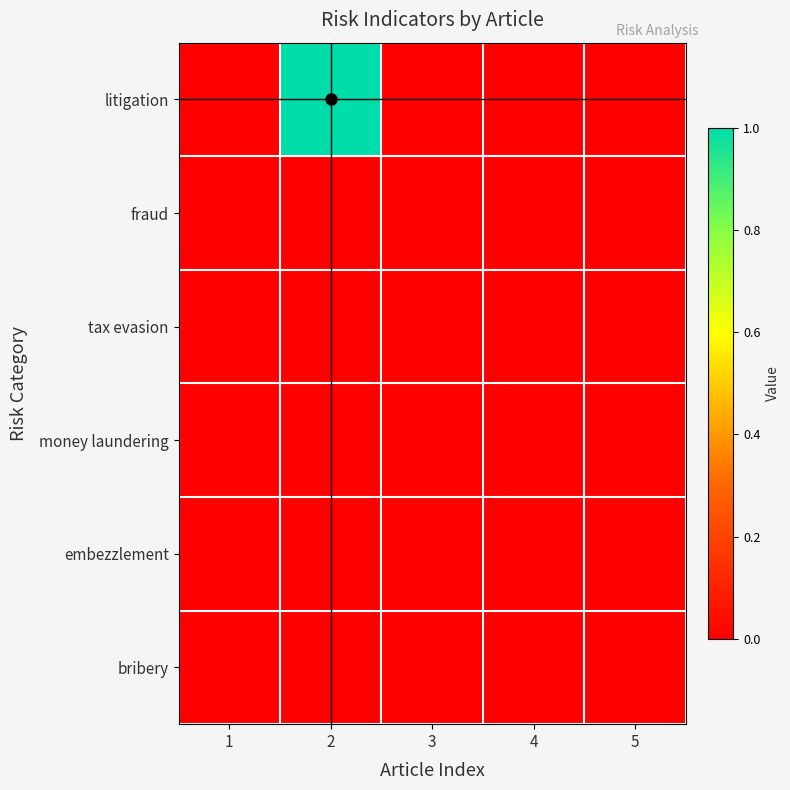

At which category is the sum across all series the highest?

2